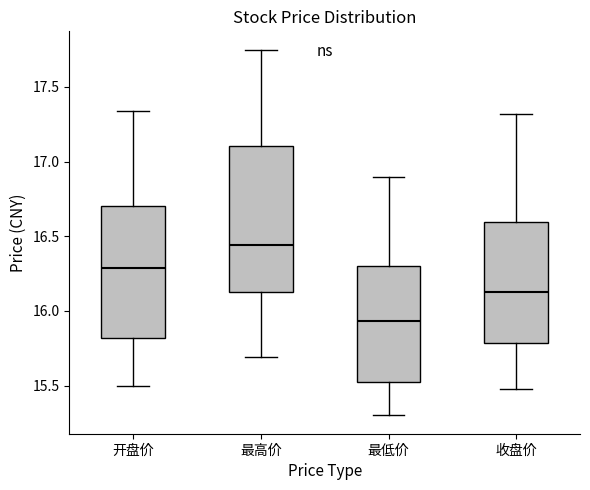

Reading left to right, transcribe this box plot: for each box, give where its median line is, the range the box spans, and where its two whiskers end, as read against the y-axis. The values are not printed on the chart, so give them approximately, as read against the axis.

开盘价: median 16.30, box 15.80 to 16.70, whiskers 15.50 to 17.35
最高价: median 16.45, box 16.15 to 17.10, whiskers 15.70 to 17.75
最低价: median 15.95, box 15.50 to 16.30, whiskers 15.30 to 16.90
收盘价: median 16.15, box 15.80 to 16.60, whiskers 15.50 to 17.30